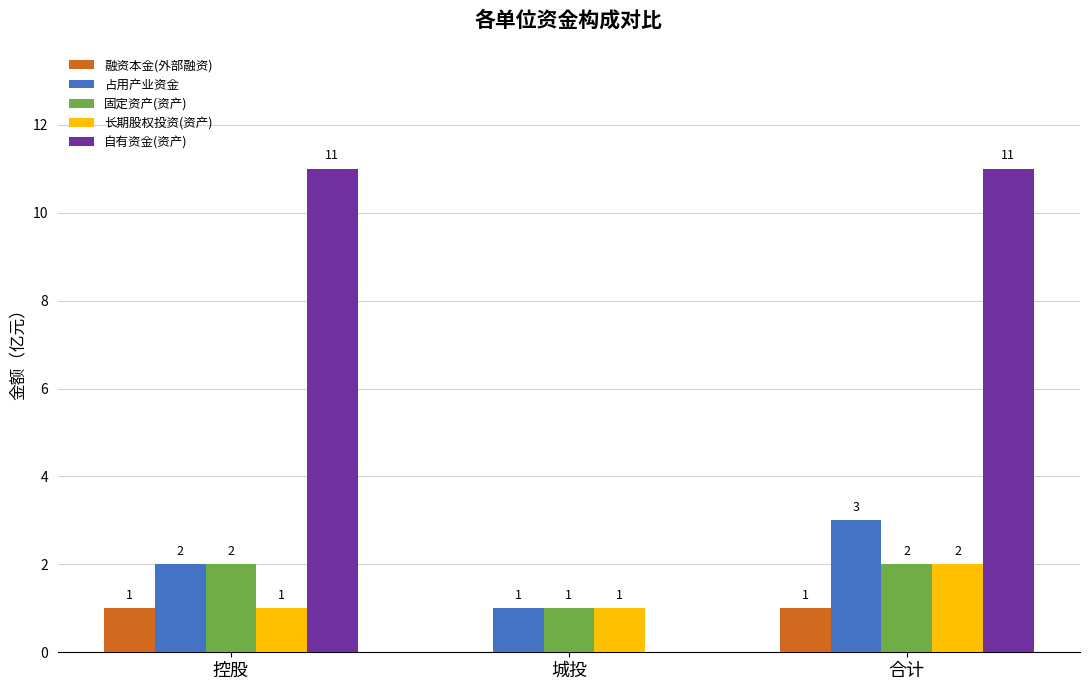

What is the difference between the 自有资金(资产) values at 城投 and 控股?

11